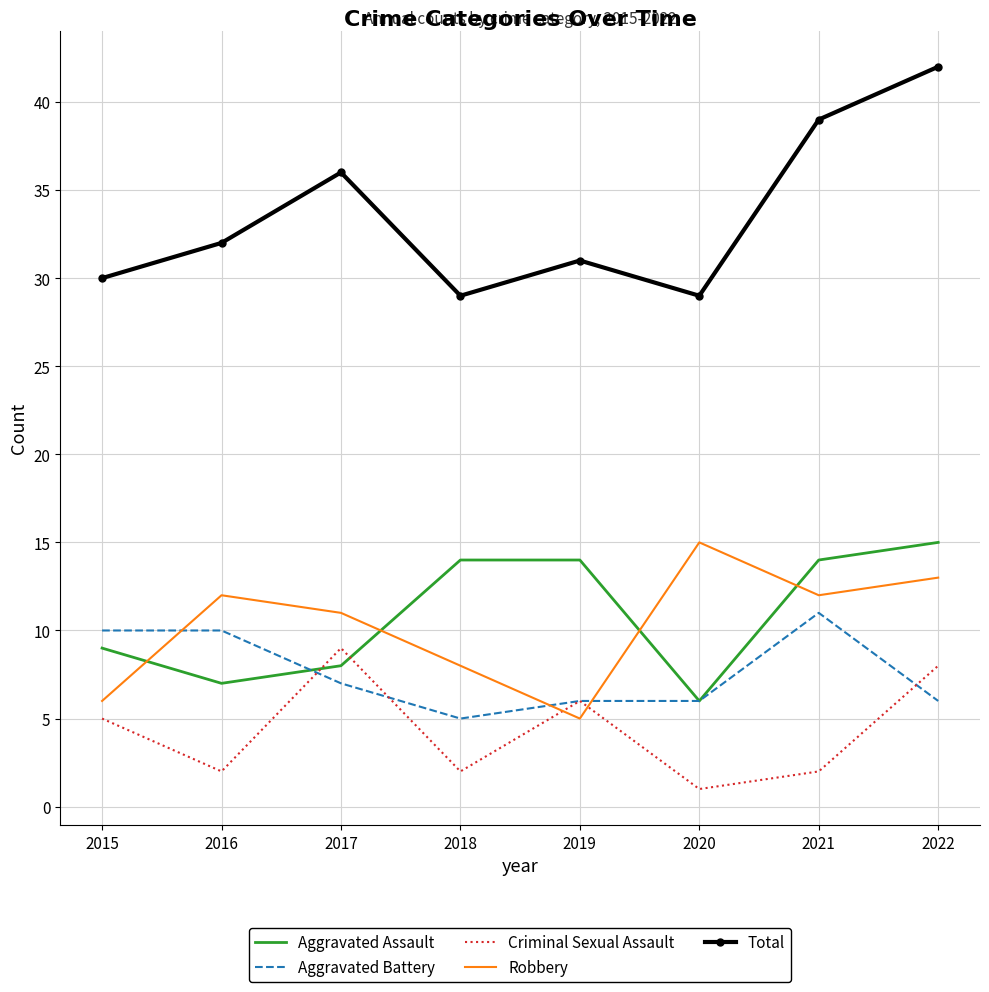

True or false: Aggravated Assault and Total intersect in this chart.

False